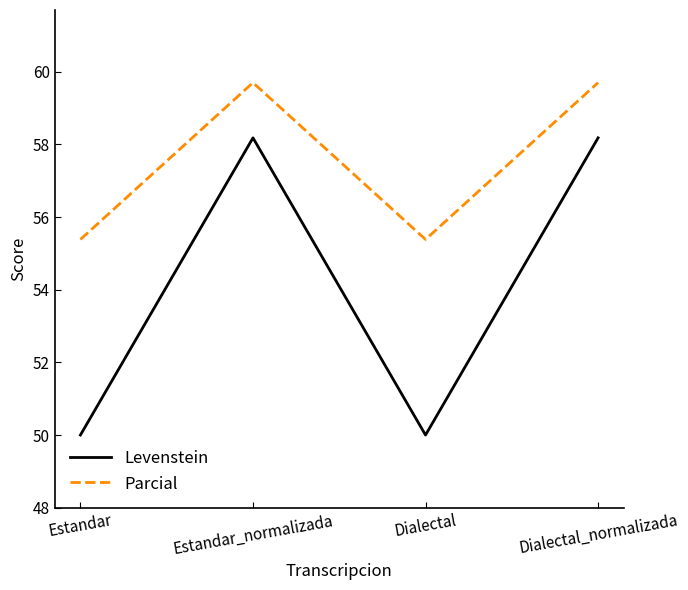

How many values in the Parcial series are below 59?

2